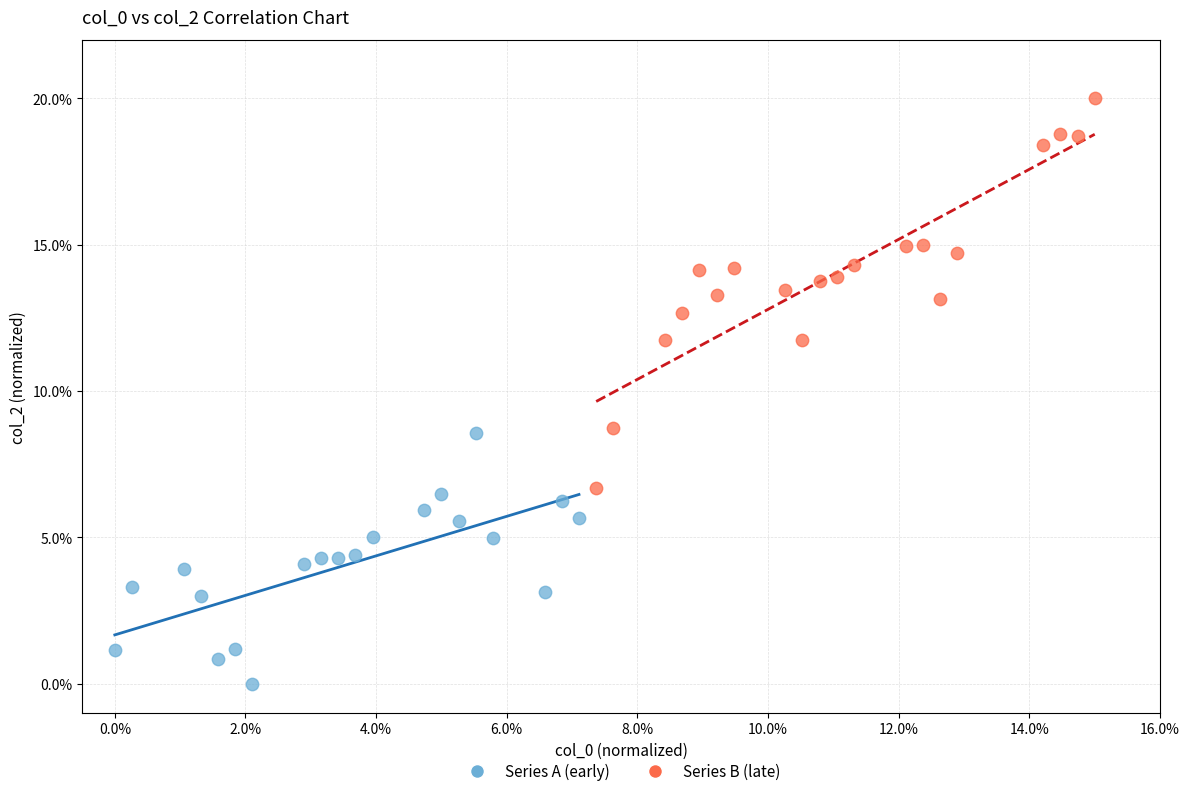

Which series has the largest Y range (max minus min)?

Series B (late)